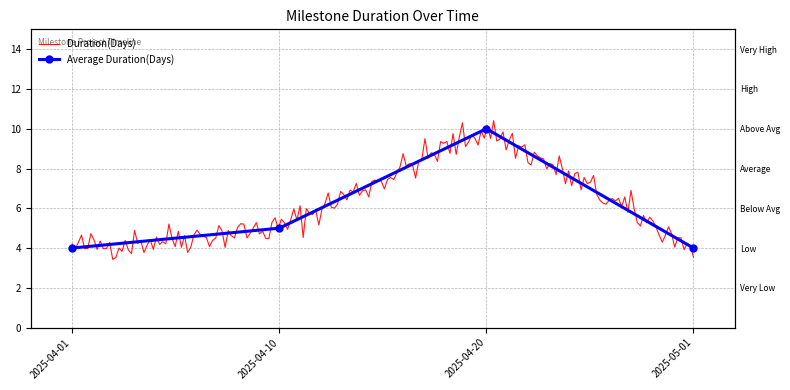

Reading left to right, list all the values displayed in this chart.

2025-04-01=4	2025-04-10=5	2025-04-20=10	2025-05-01=4